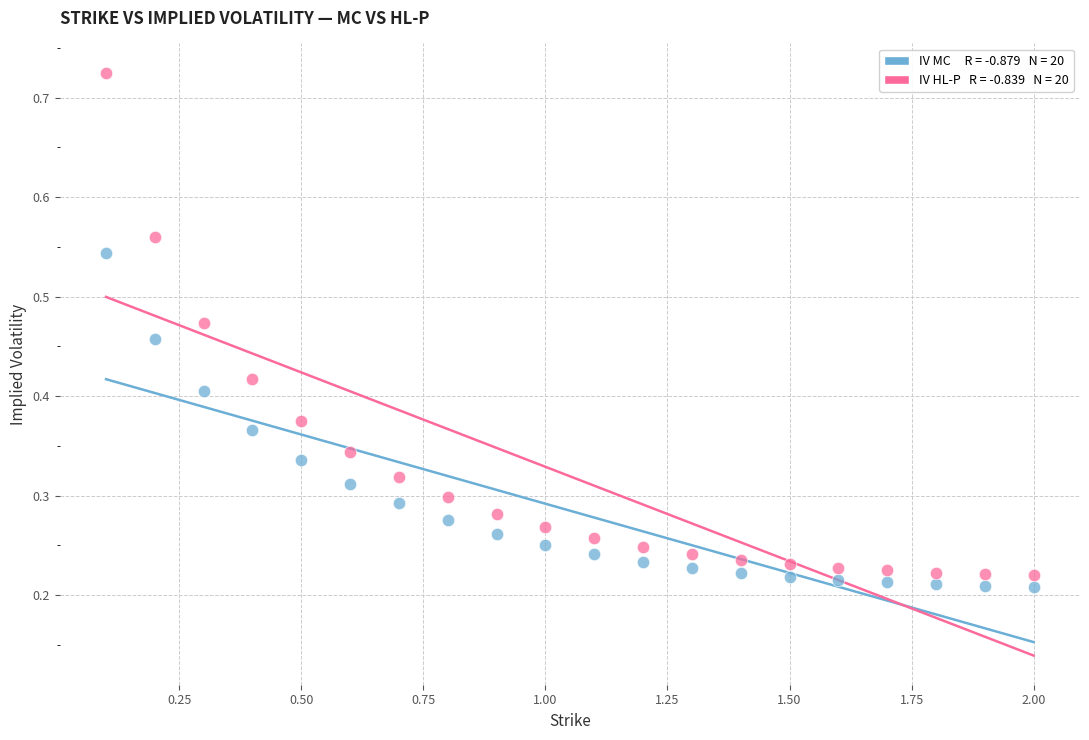

Across all data points, what is the range of X values (max minus min)?

1.9